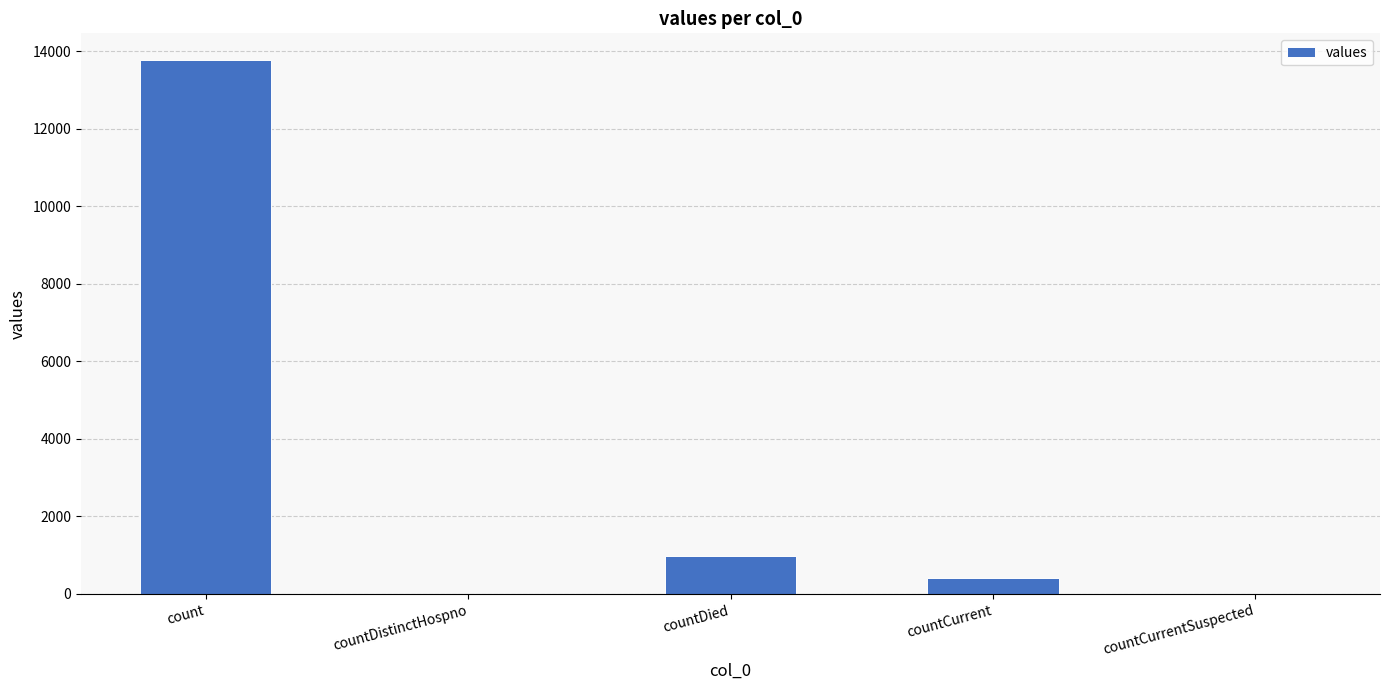

The chart shows a value of 980 at countDied. True or false?

True